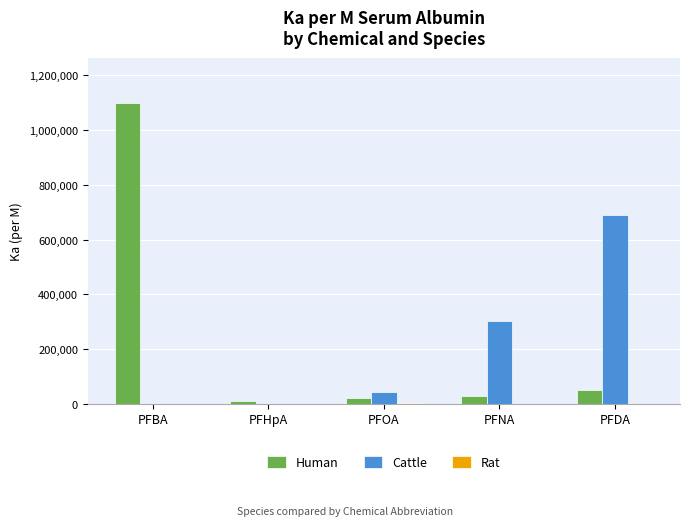

Between PFOA and PFNA, which series saw the biggest shift?

Cattle